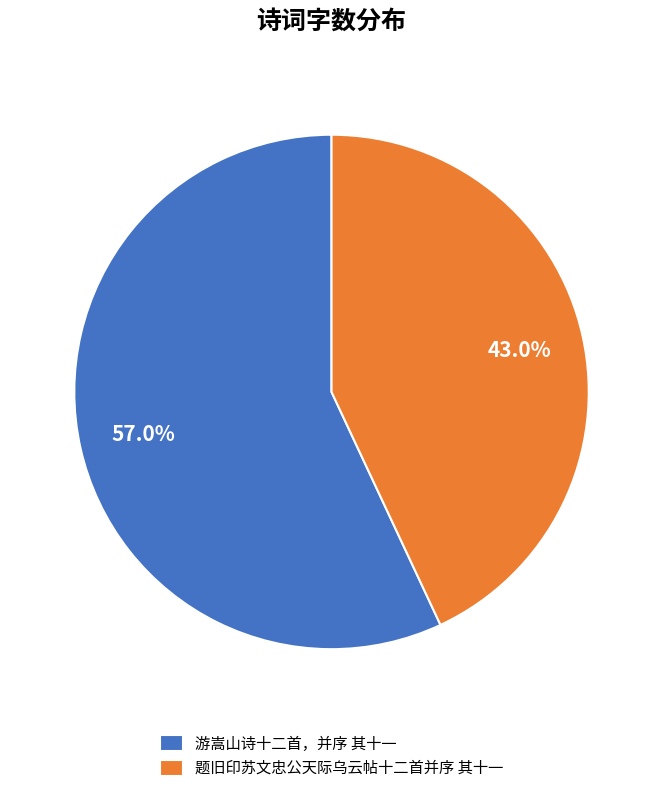

Which slice represents more than half of the pie?

游嵩山诗十二首，并序 其十一